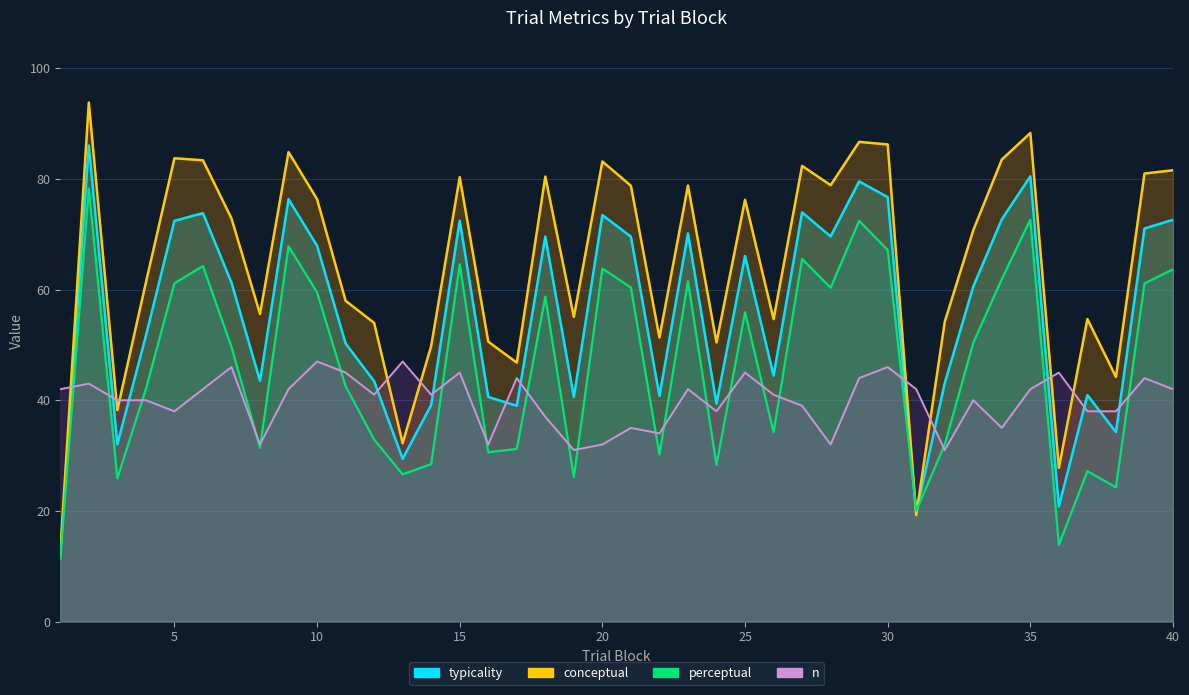

What is the value of the conceptual point at the 28th from the left?

78.9